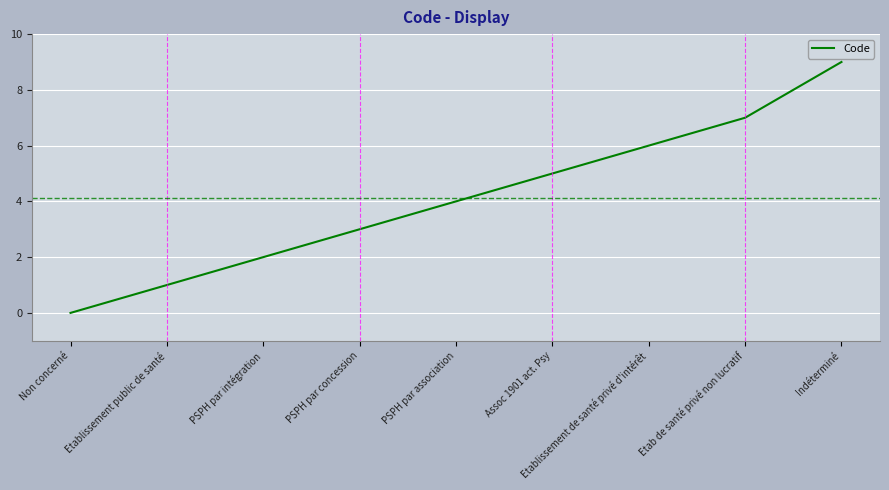

What is the difference between the values at Etablissement de santé privé d'intérêt and Non concerné?

6